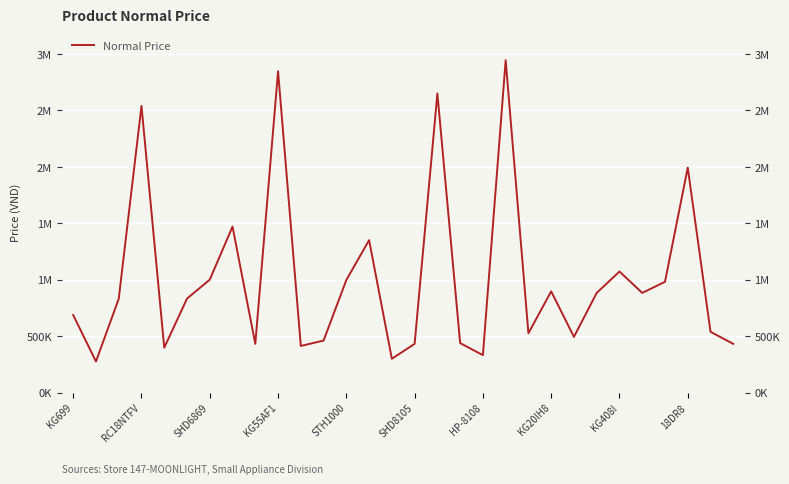

What is the label of the 13th point from the right?

17